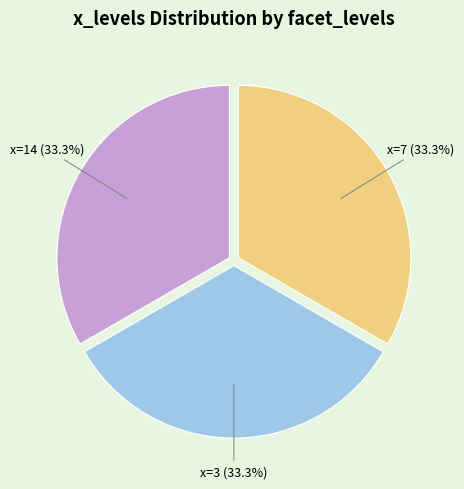

Is there a majority slice in this chart?

No